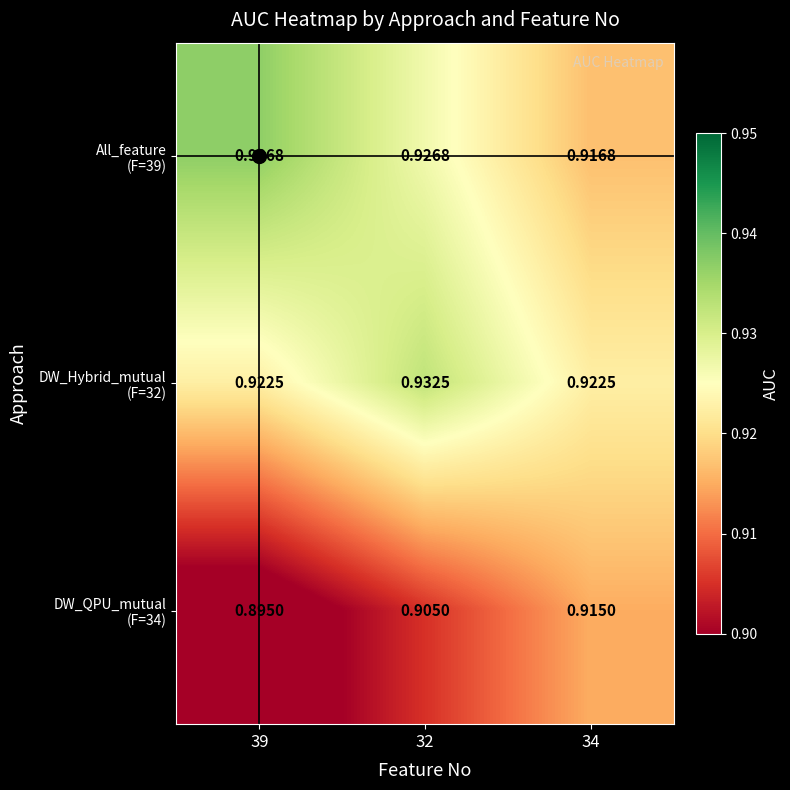

How many series are shown in this chart?

3